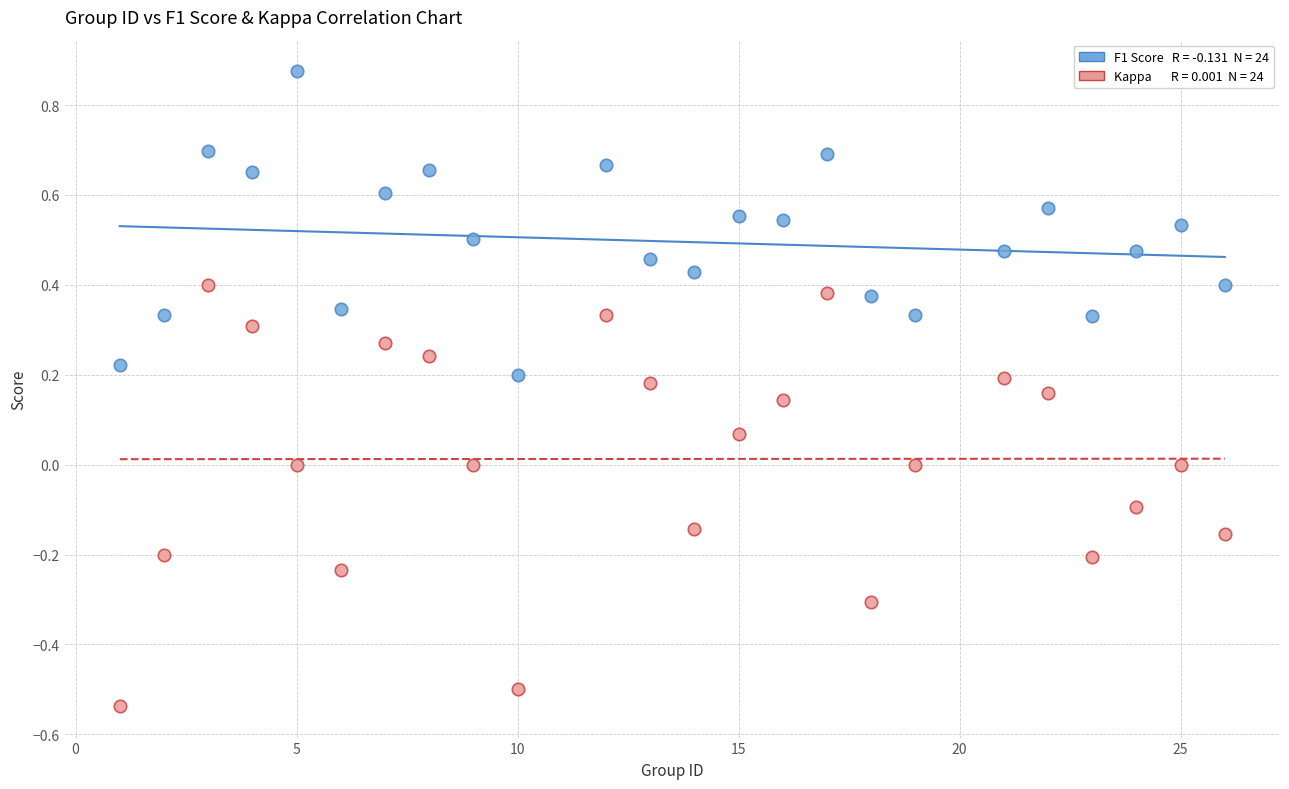

Across all data points, what is the range of X values (max minus min)?

25.0